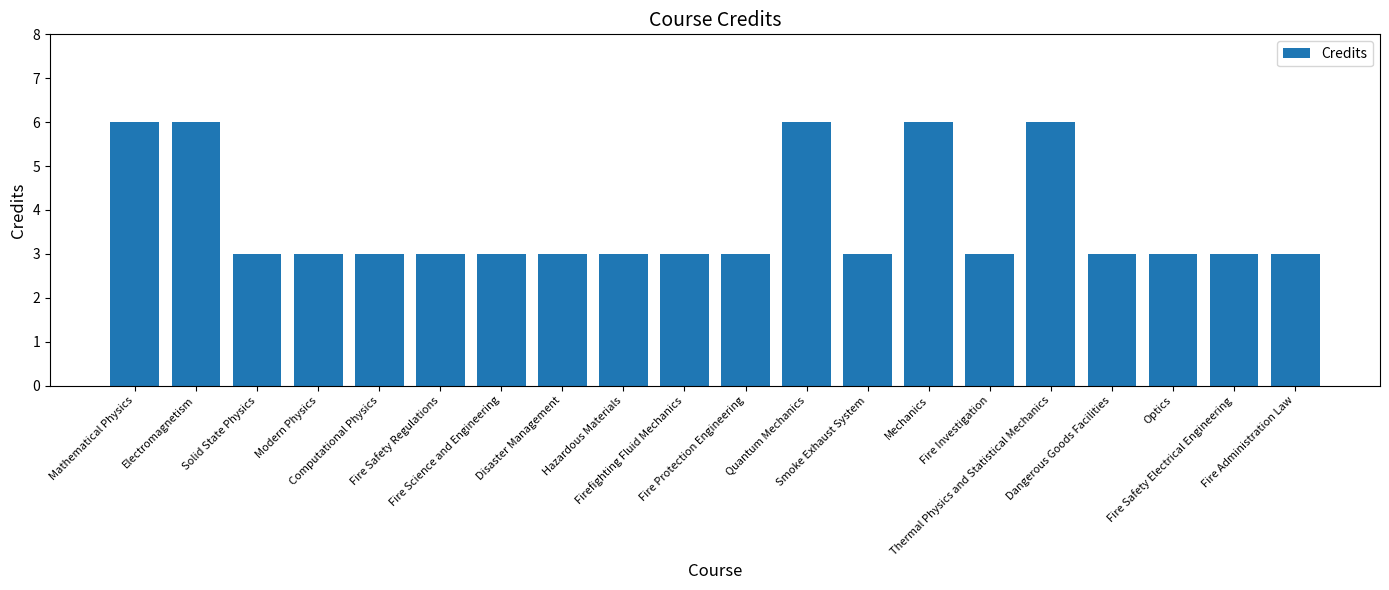

What is the sum of the values at Firefighting Fluid Mechanics and Fire Investigation?

6